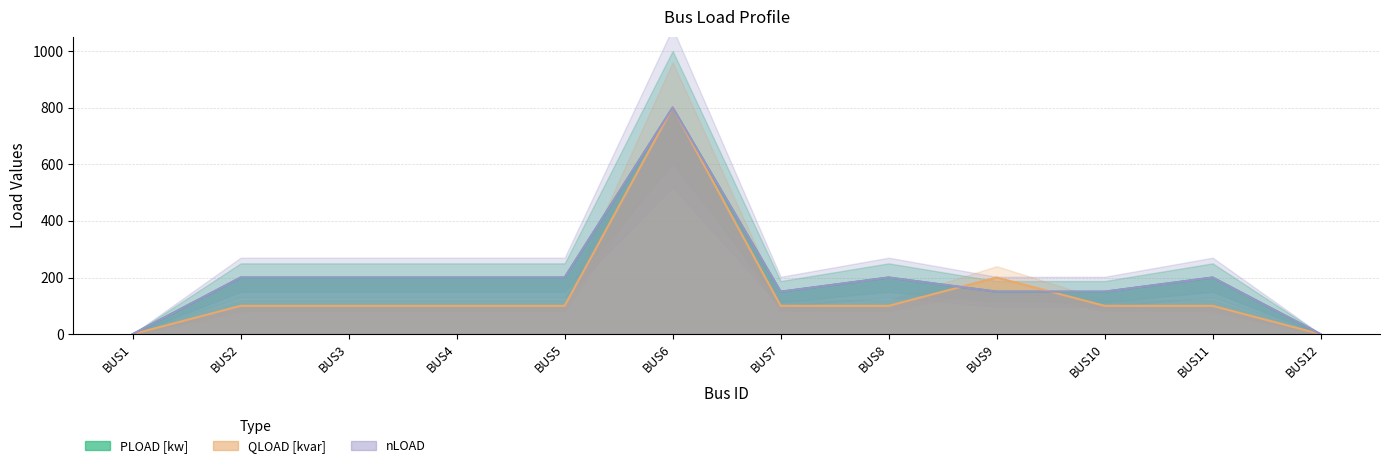

Reading right to left, transcribe all the data shown in this chart.

PLOAD [kw]: BUS12=0	BUS11=200	BUS10=150	BUS9=150	BUS8=200	BUS7=150	BUS6=800	BUS5=200	BUS4=200	BUS3=200	BUS2=200	BUS1=0
QLOAD [kvar]: BUS12=0	BUS11=100	BUS10=100	BUS9=200	BUS8=100	BUS7=100	BUS6=800	BUS5=100	BUS4=100	BUS3=100	BUS2=100	BUS1=0
nLOAD: BUS12=0	BUS11=200	BUS10=150	BUS9=150	BUS8=200	BUS7=150	BUS6=800	BUS5=200	BUS4=200	BUS3=200	BUS2=200	BUS1=0